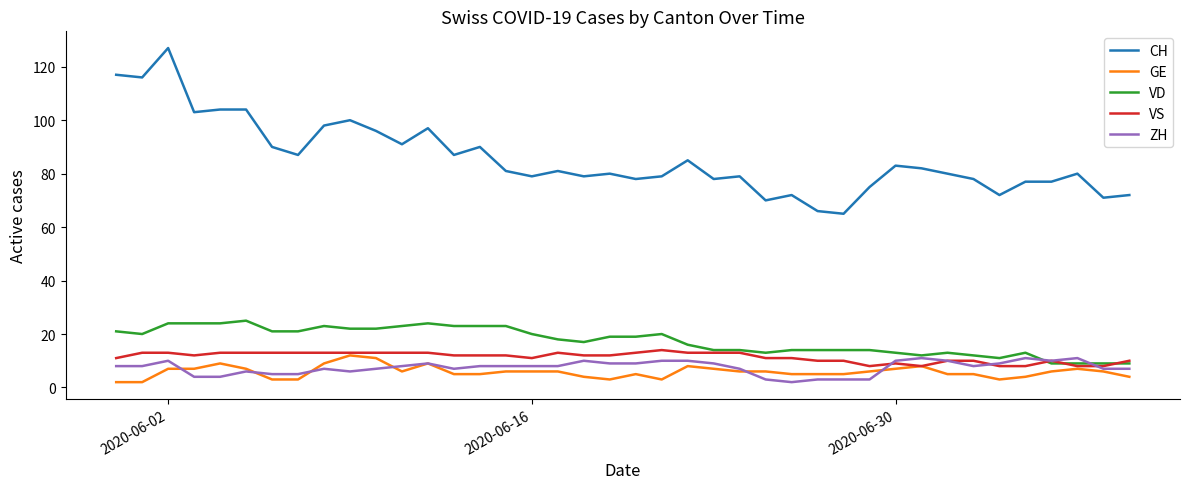

What is the maximum value shown in the chart?

127